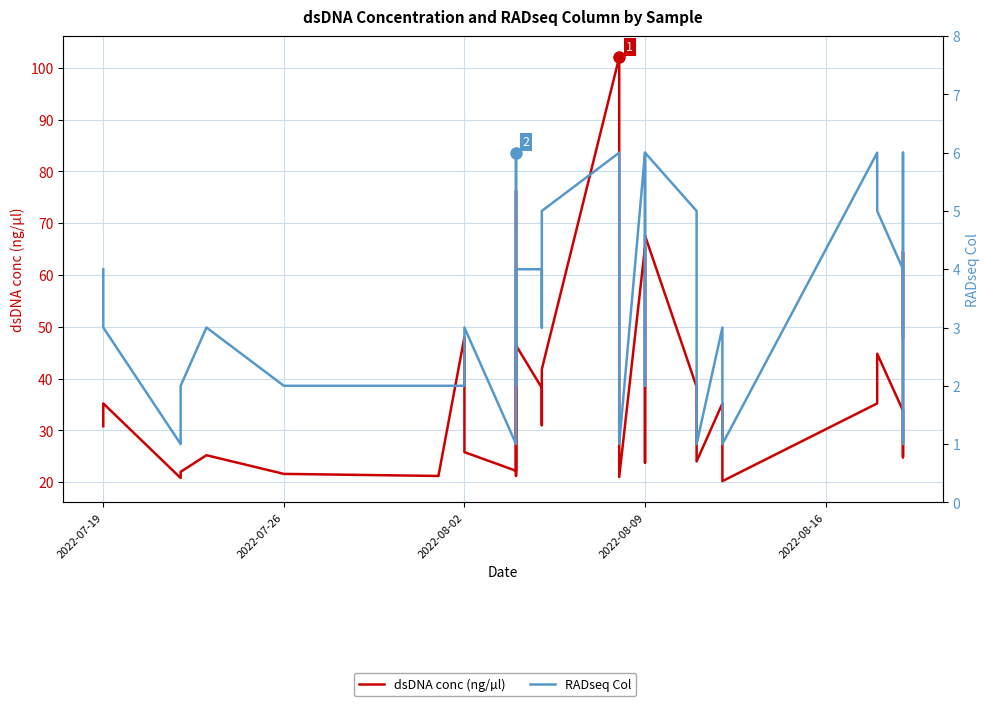

Is this an area chart (filled region under the line)?

No